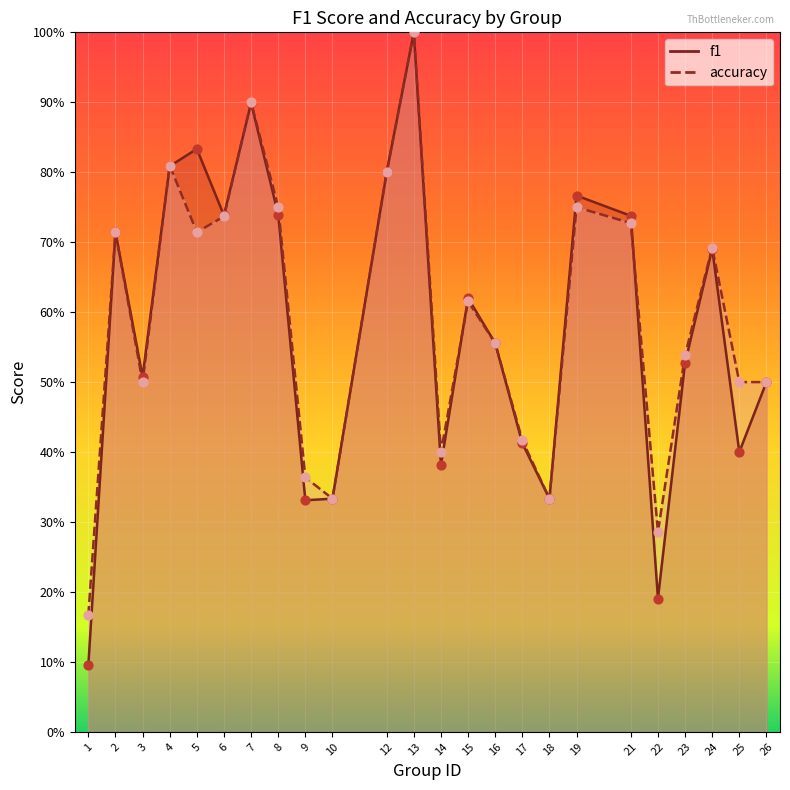

What is the total value across all series at 1?

0.3